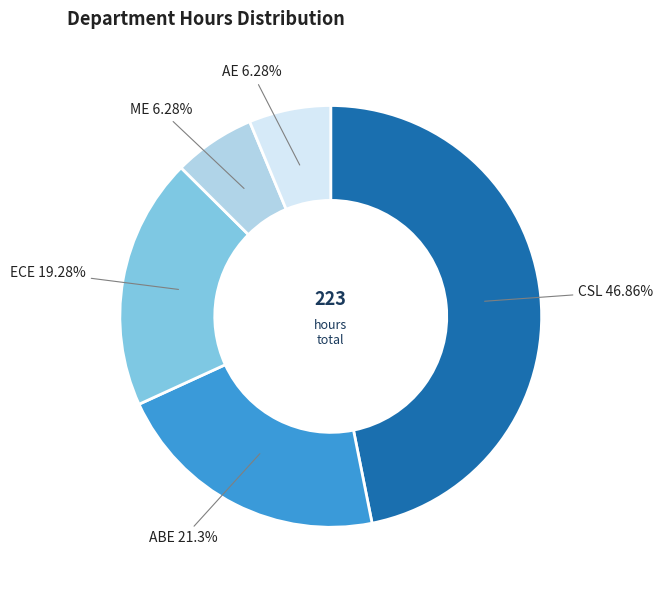

How much of the chart is everything except ECE?

80.7%